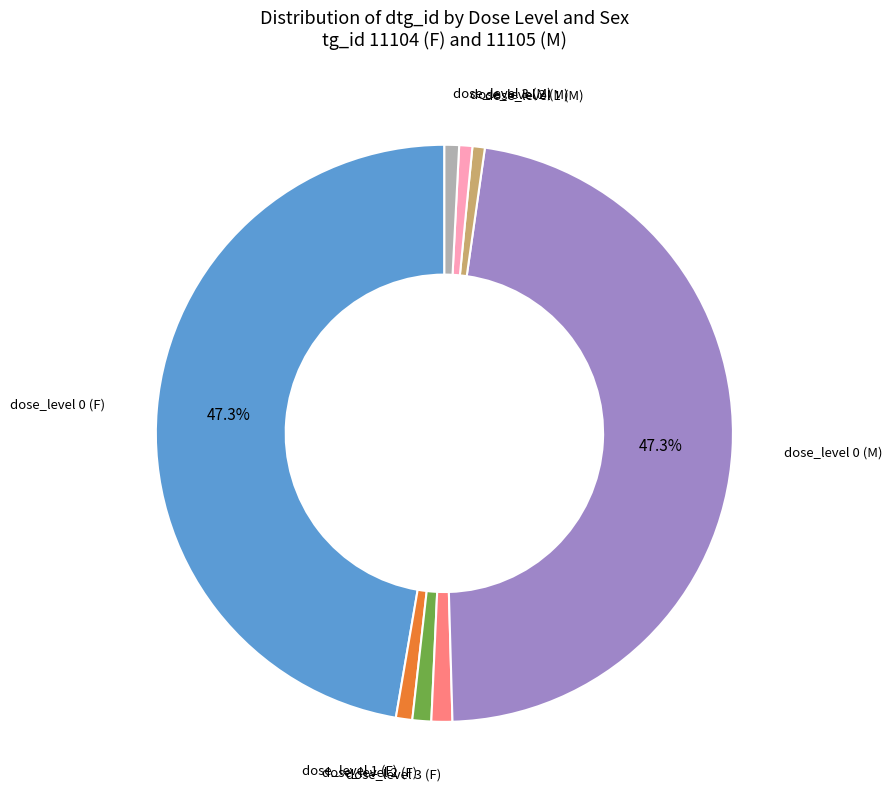

Count the number of slices in the pie.

8